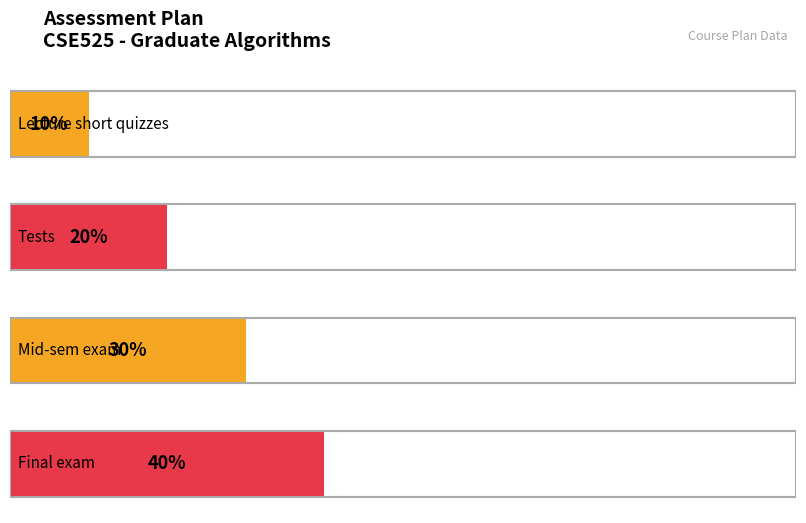

The value at Tests is 20. True or false?

True